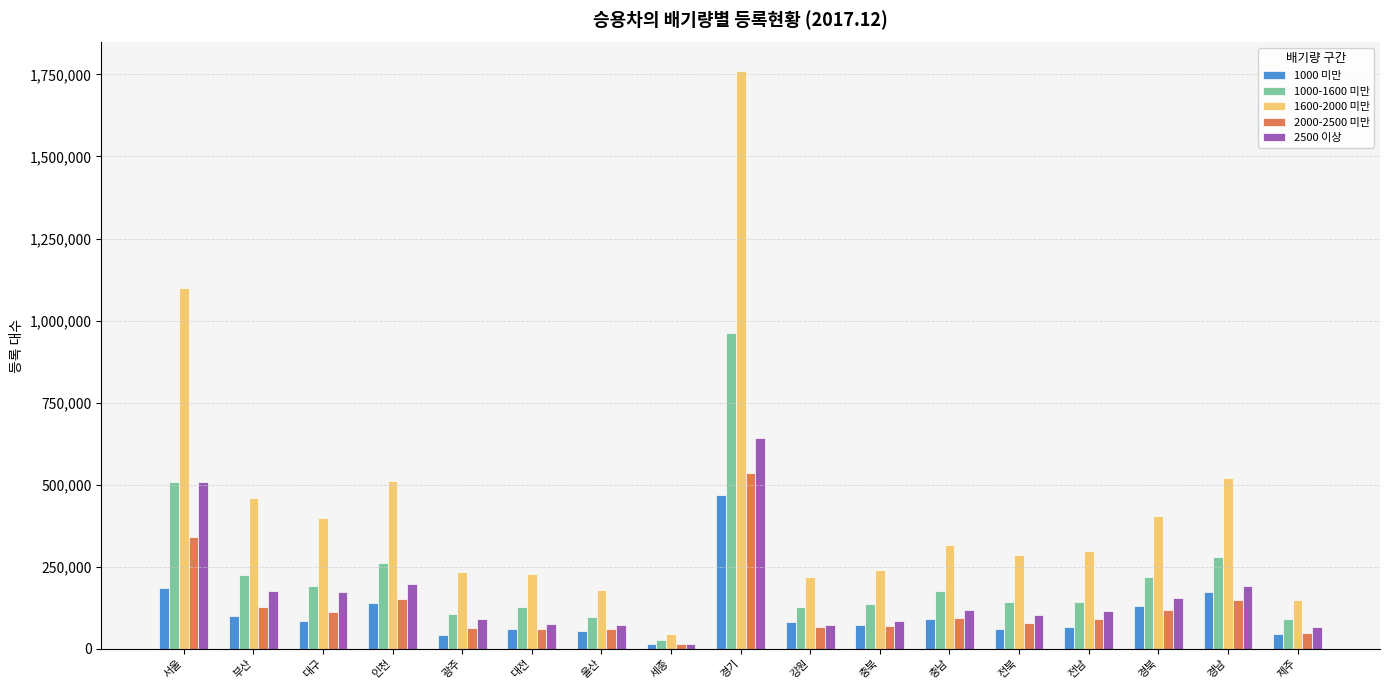

Where does the 2000-2500 미만 series first go above 89313?

서울